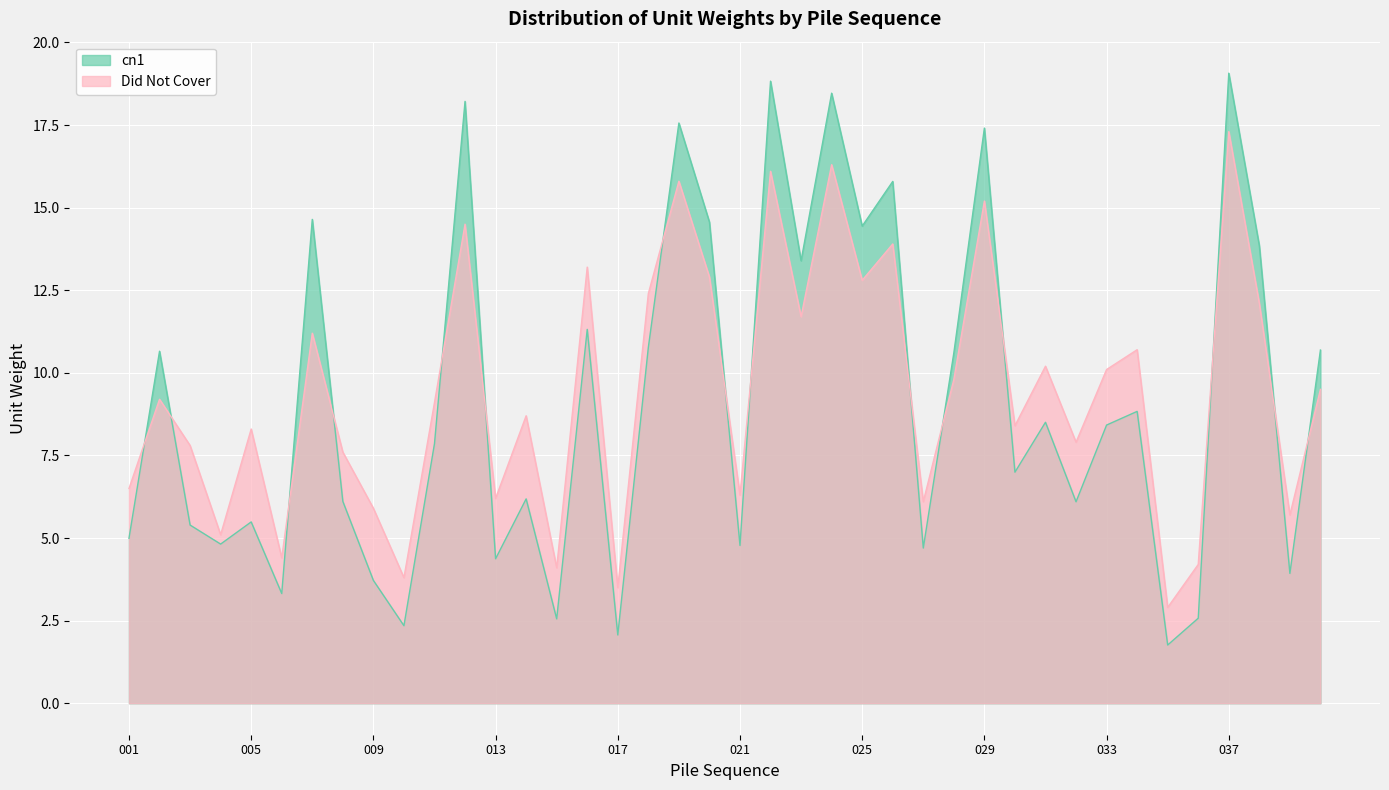

At which category is the sum across all series the highest?

037